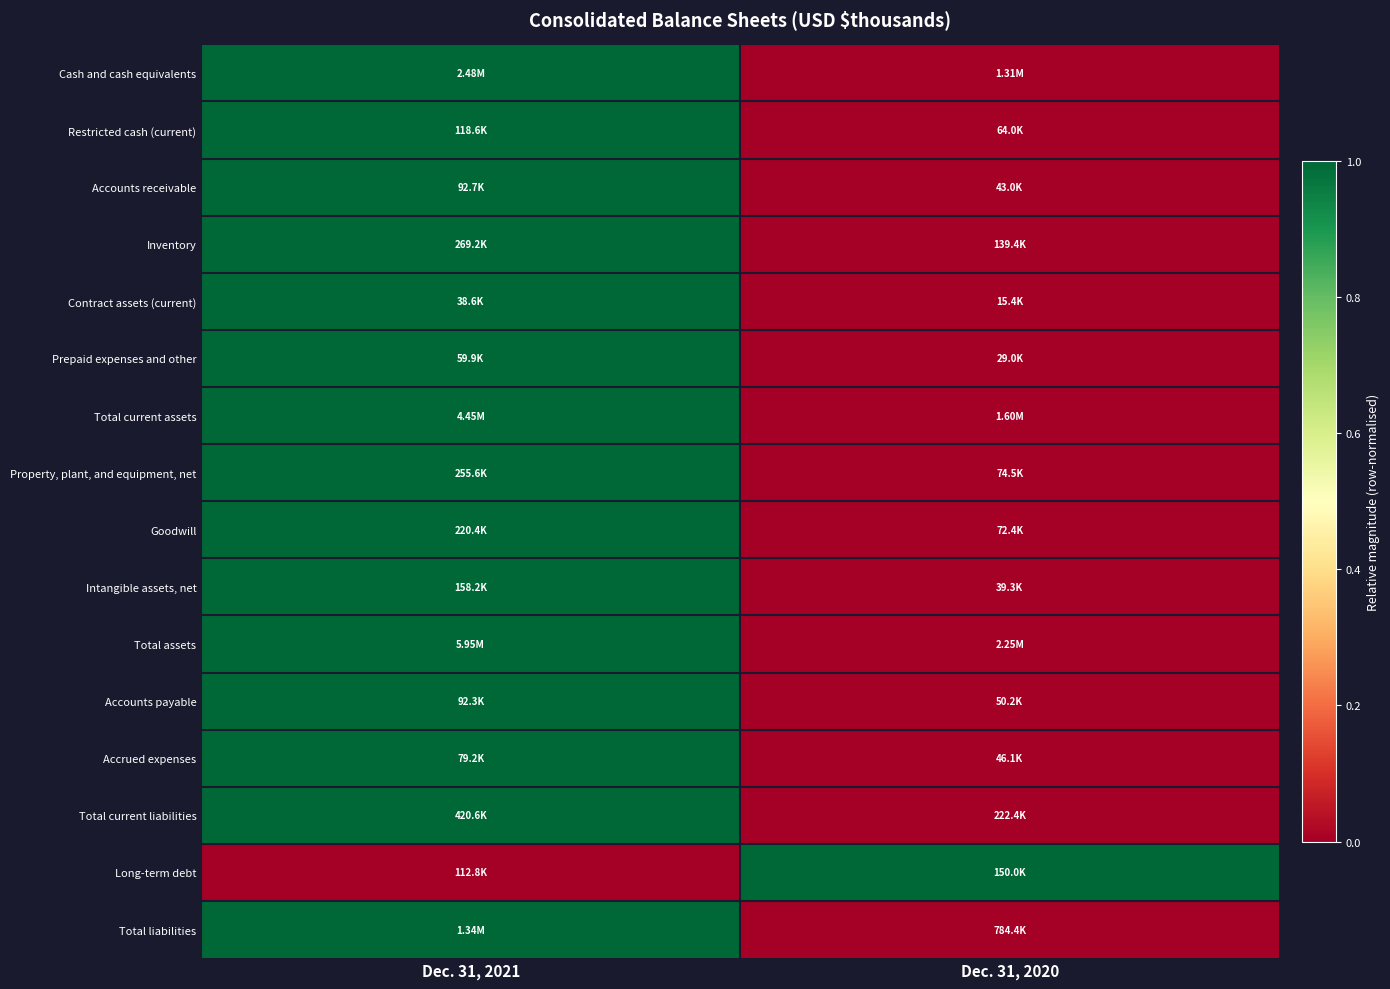

What is the spread (max minus min) of values at Dec. 31, 2021?

1